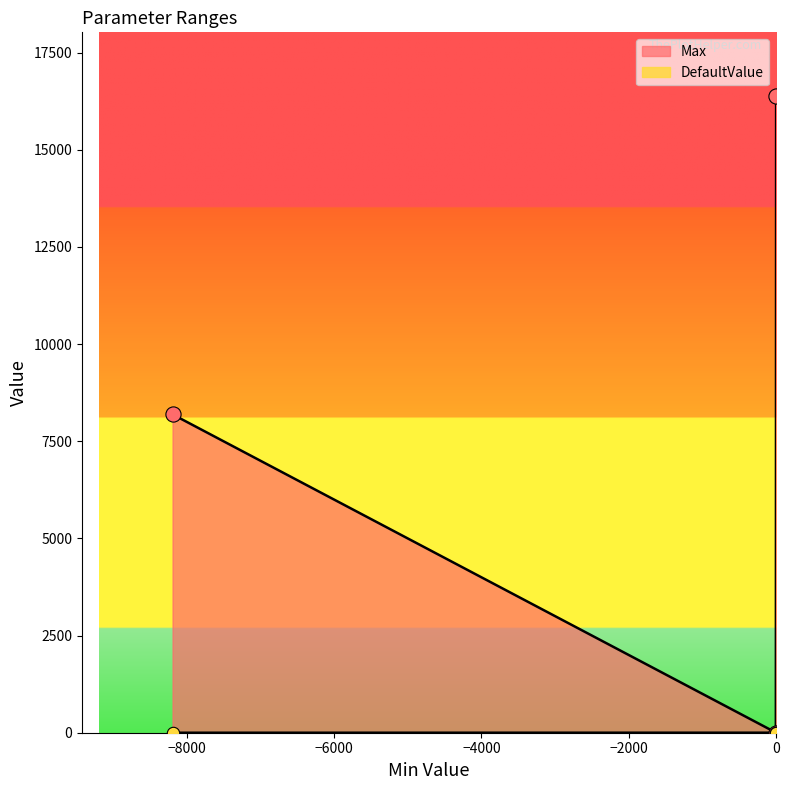

What is the total value across all series at ASMod_mAirPerCylCor?

16383.0